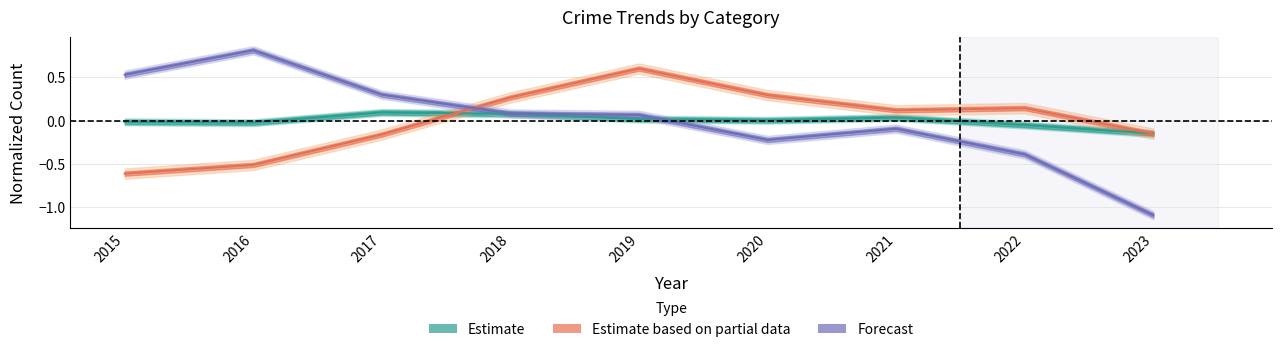

What is the sum of the Estimate values at 2018 and 2023?

-0.1